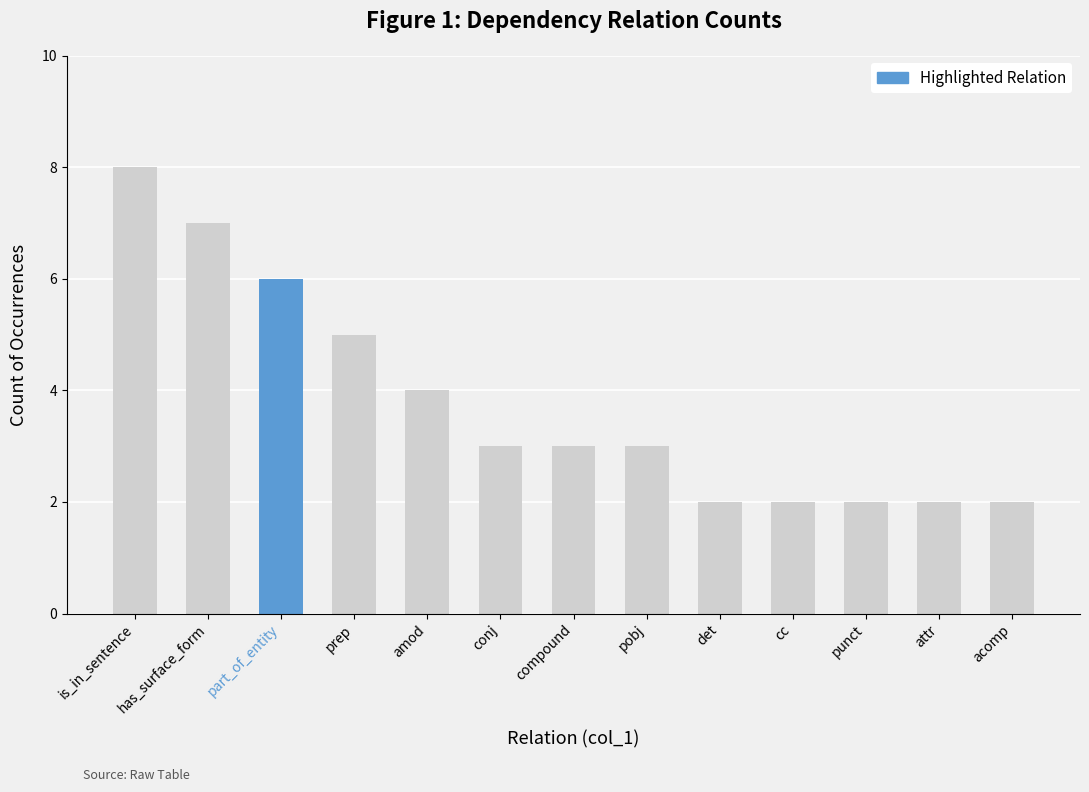

What is the sum of the values at part_of_entity and pobj?

9